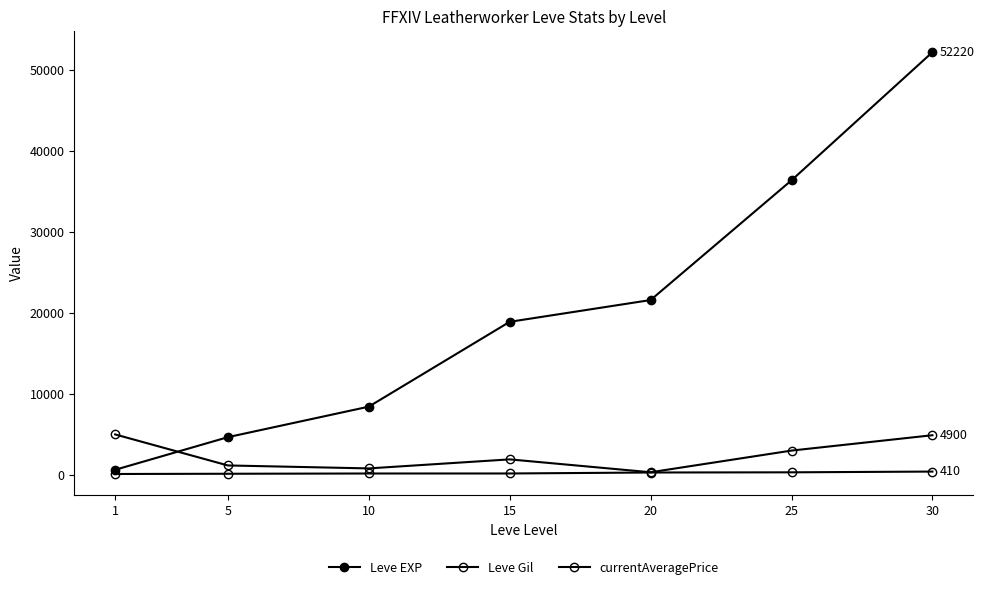

What is the difference between the highest and lowest values at 10?

8258.0